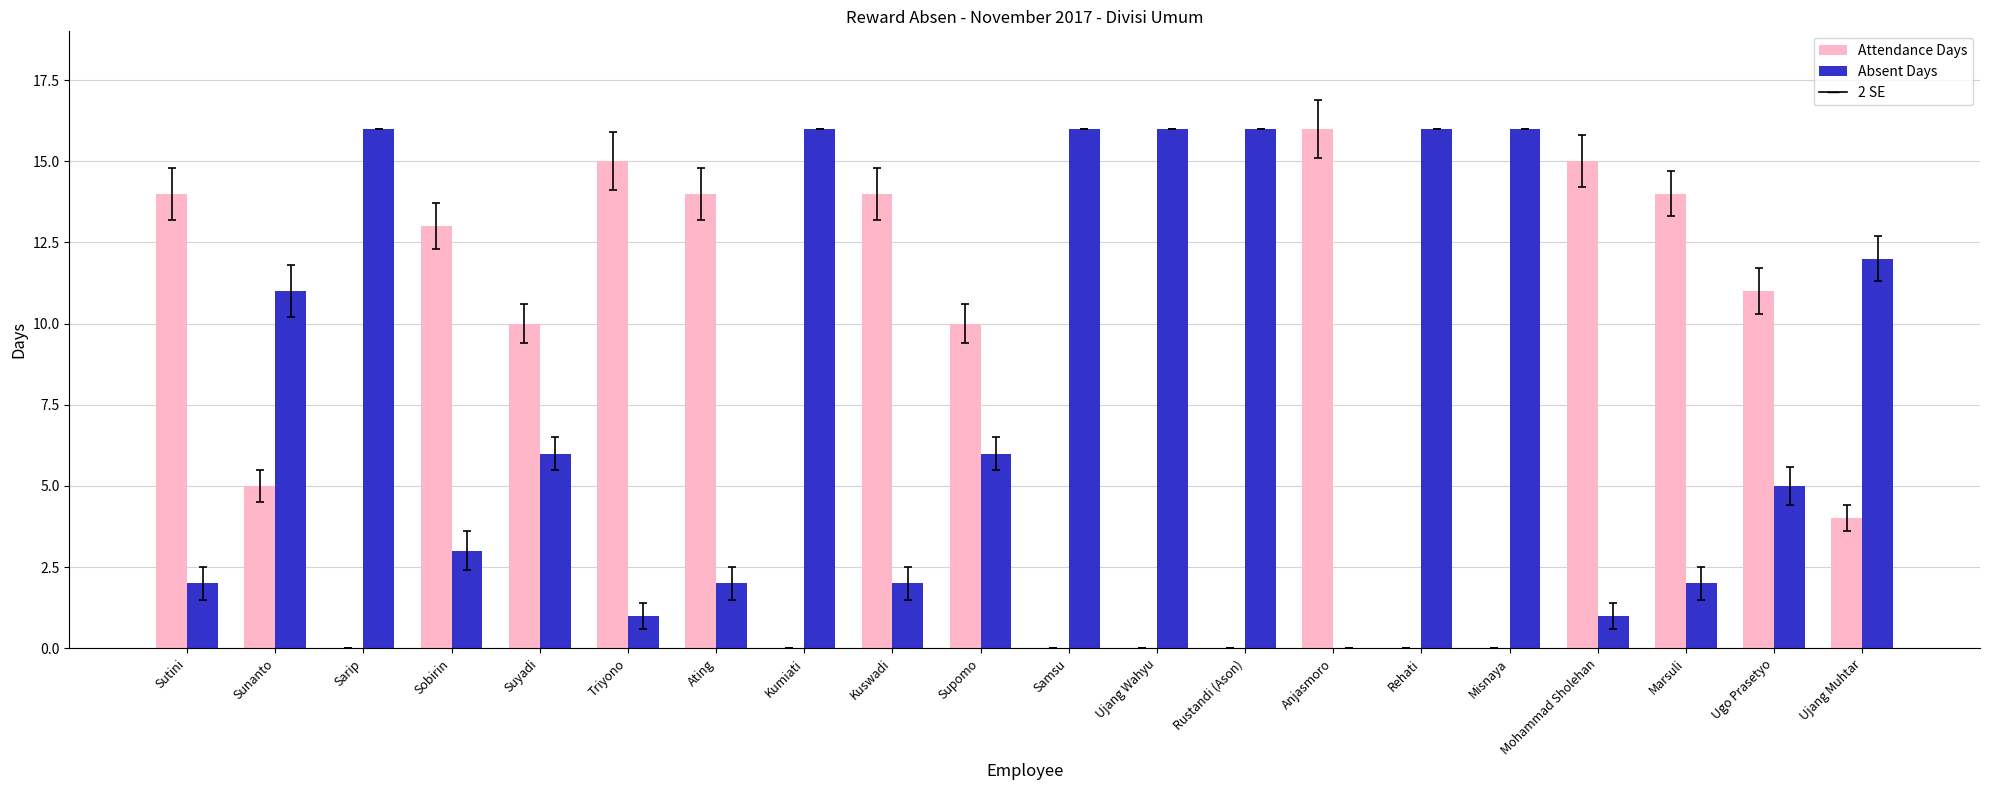

What is the difference between the Attendance Days values at Anjasmoro and Triyono?

1